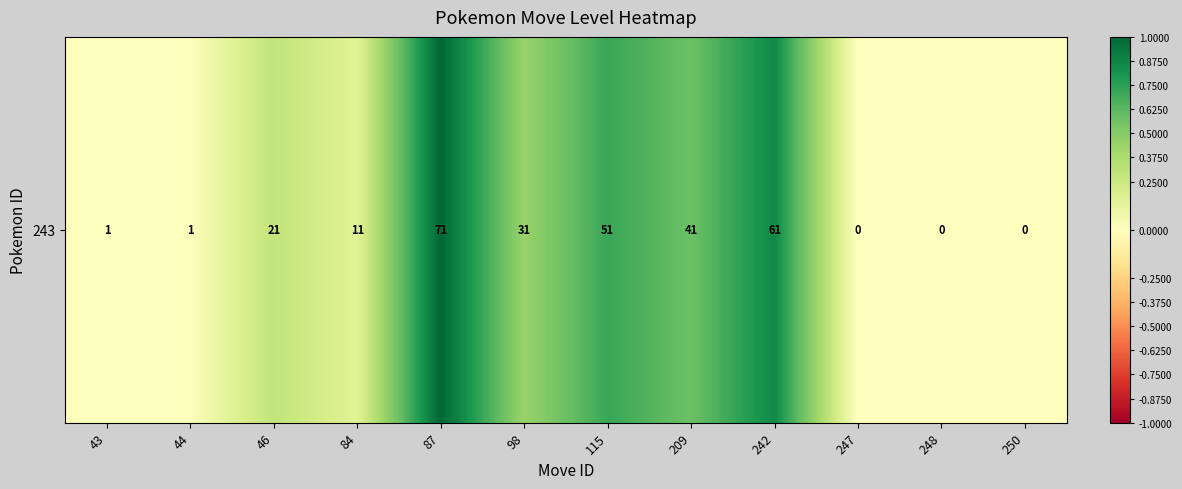

How many values are above zero?

9